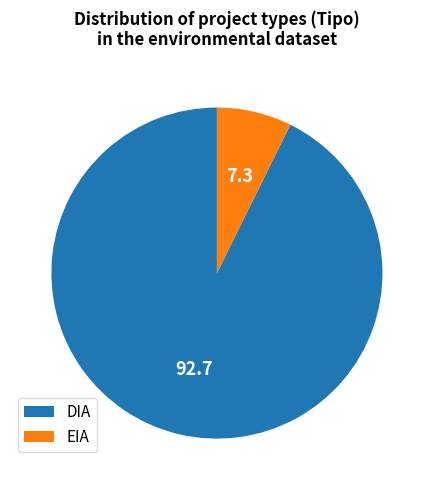

Does EIA account for over 50% of the chart?

No